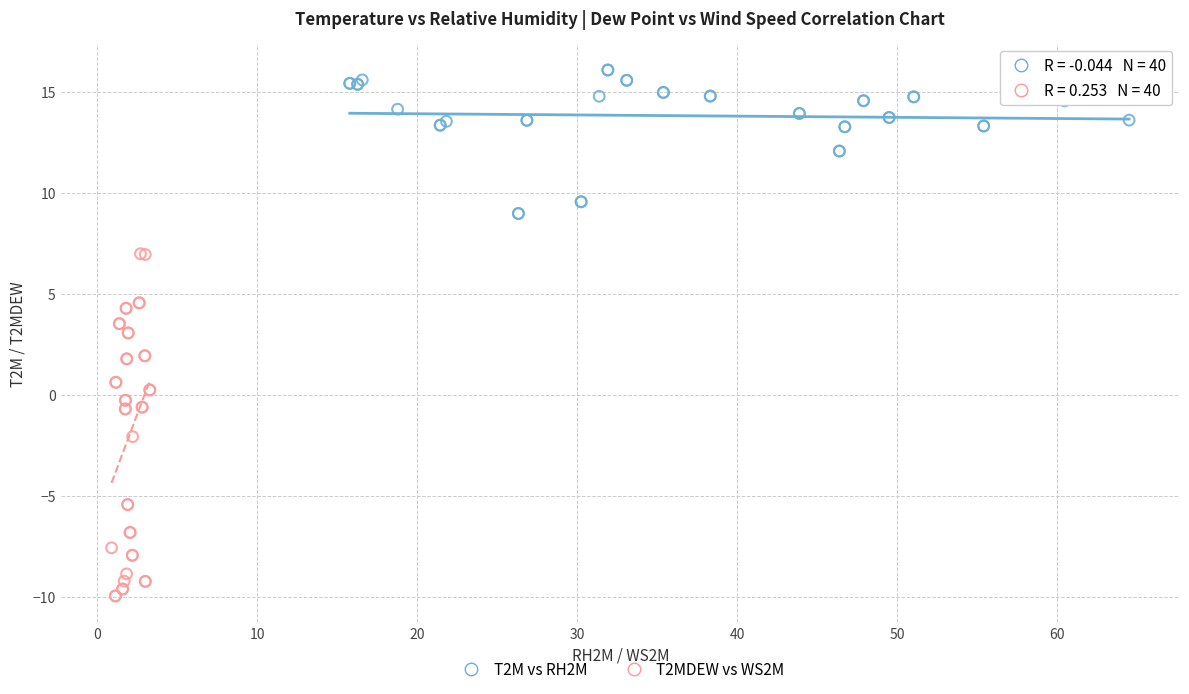

Which series has the largest Y range (max minus min)?

T2MDEW vs WS2M